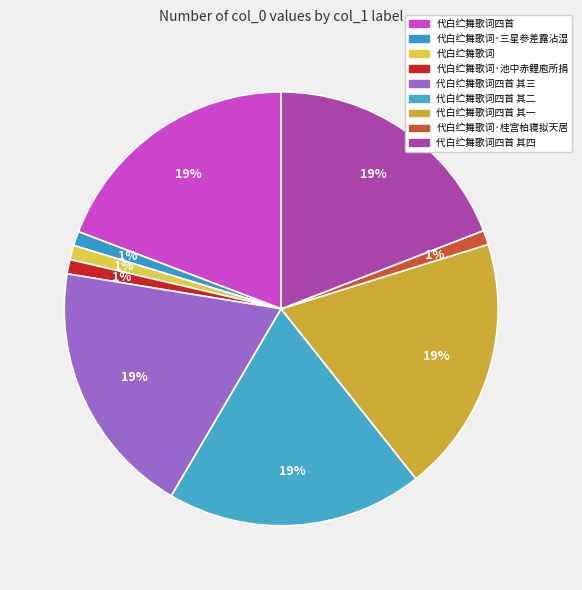

How many slices are in this pie chart?

9